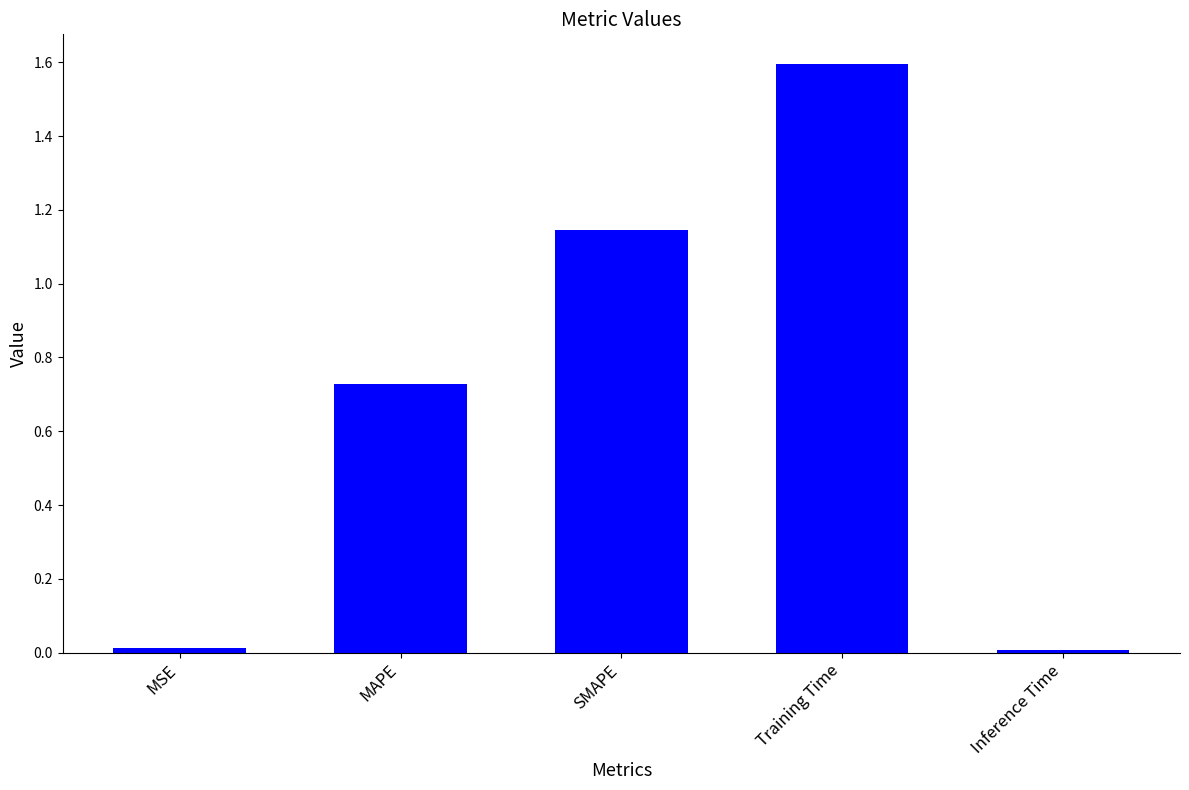

What is the change in value from MSE to MAPE?

+0.7